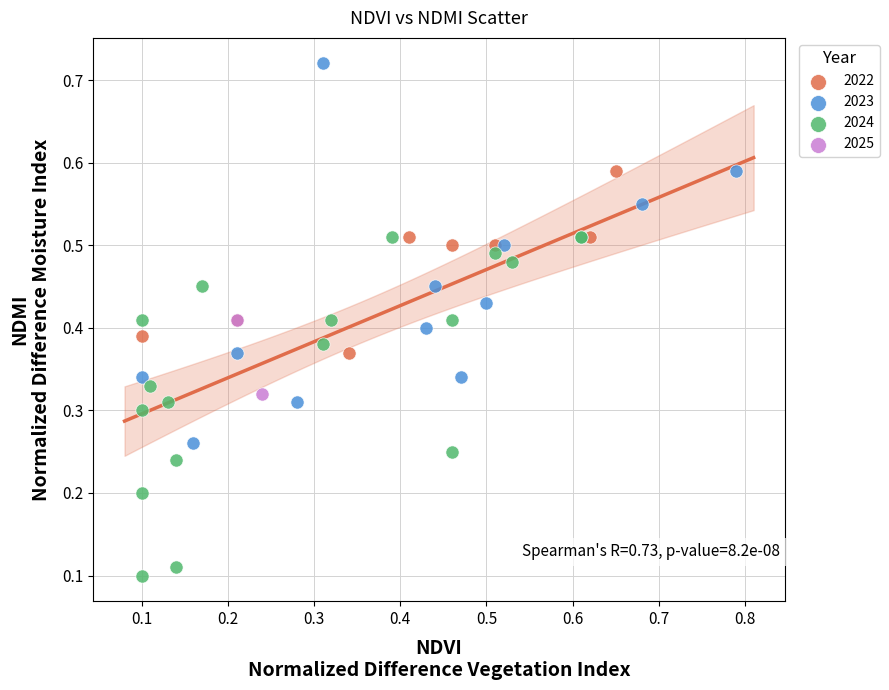

Which series reaches the maximum Y coordinate?

2023